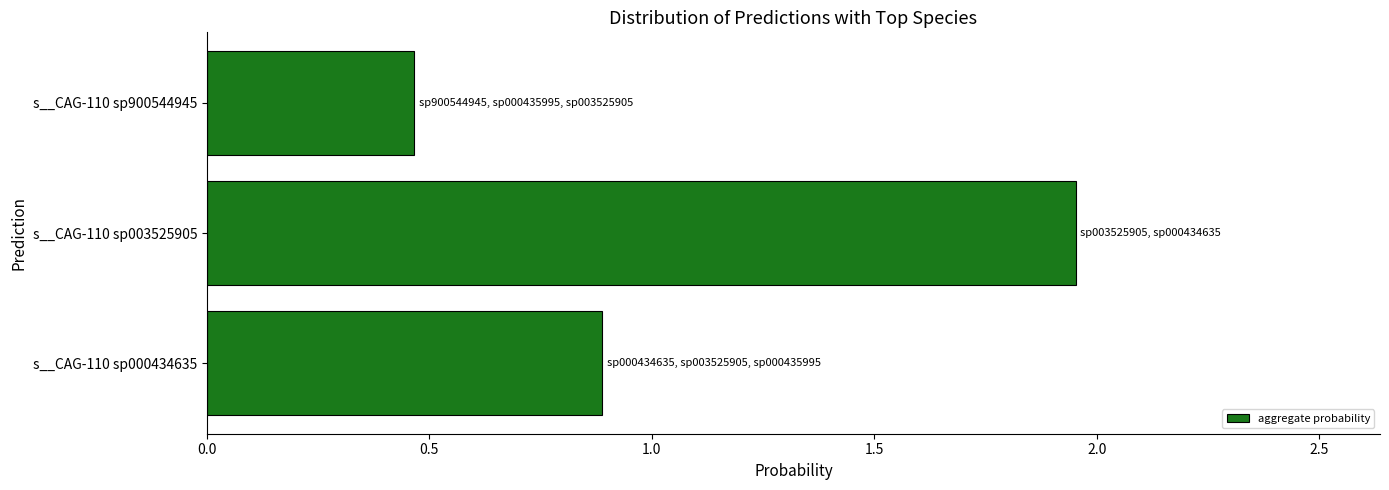

Which has a higher value, s__CAG-110 sp003525905 or s__CAG-110 sp000434635?

s__CAG-110 sp003525905